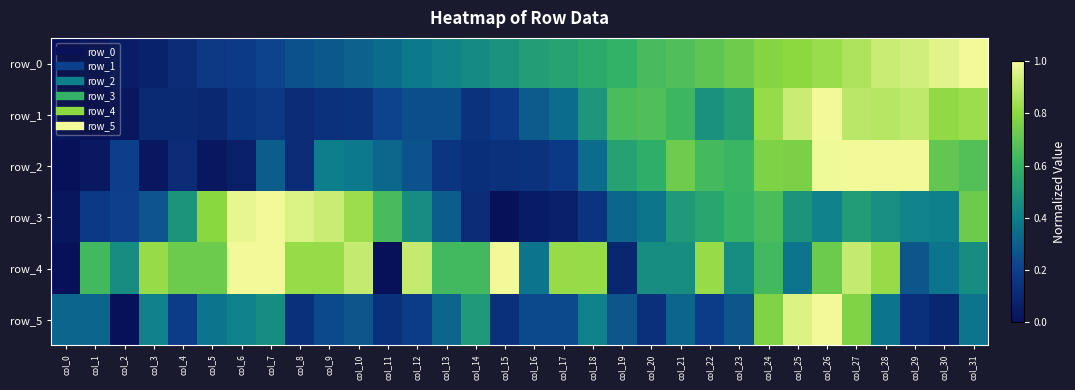

How many categories are shown in the chart?

32